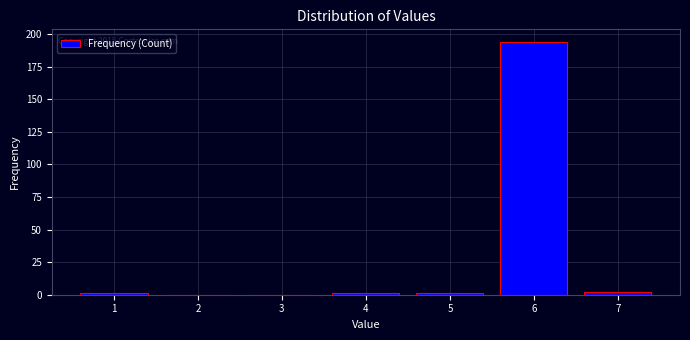

Over which range of the x-axis is the bar tallest?

5.5 to 6.5